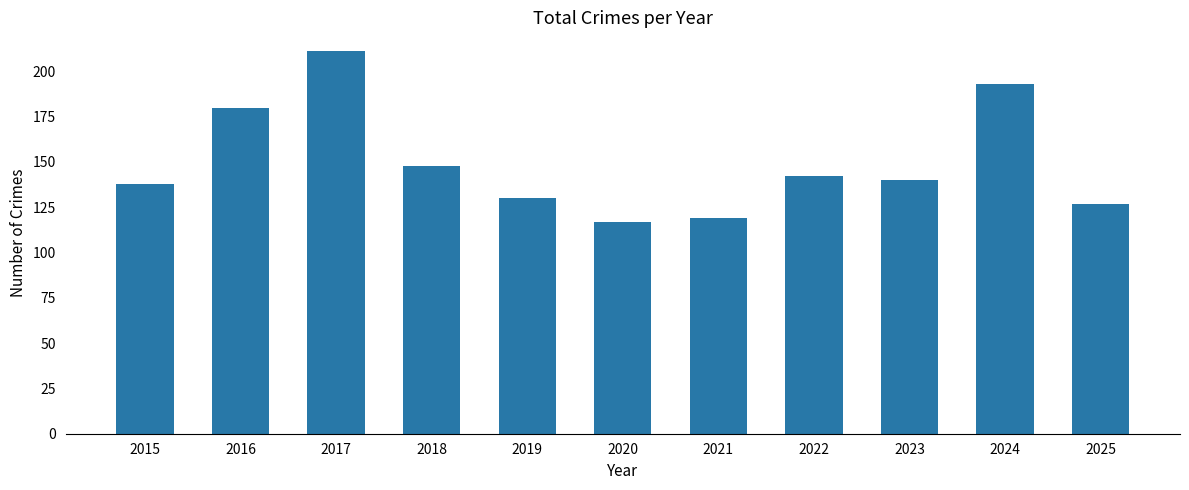

How many series are shown in this chart?

1